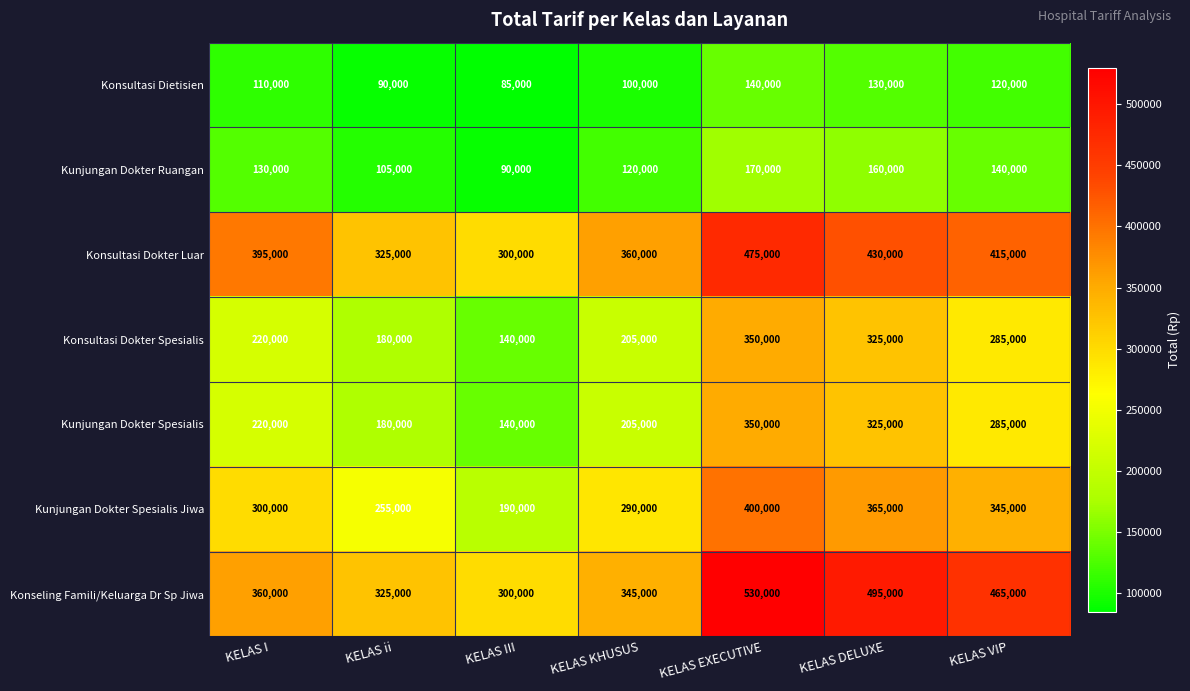

What is the sum of all Konseling Famili/Keluarga Dr Sp Jiwa values?

2820000